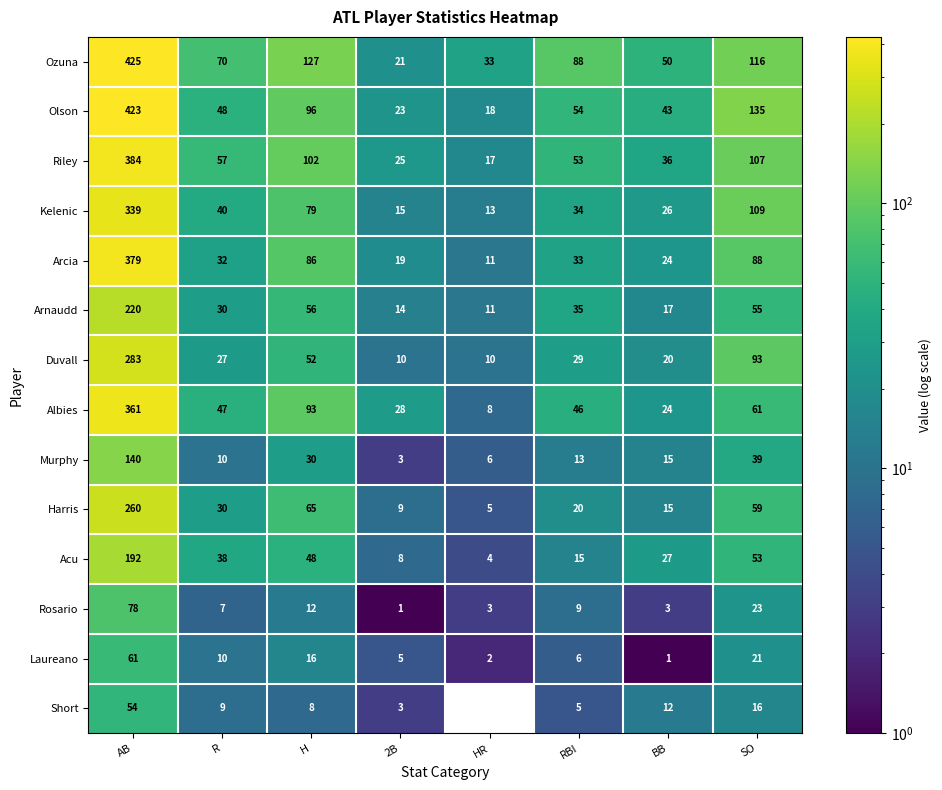

How many categories are shown in the chart?

8